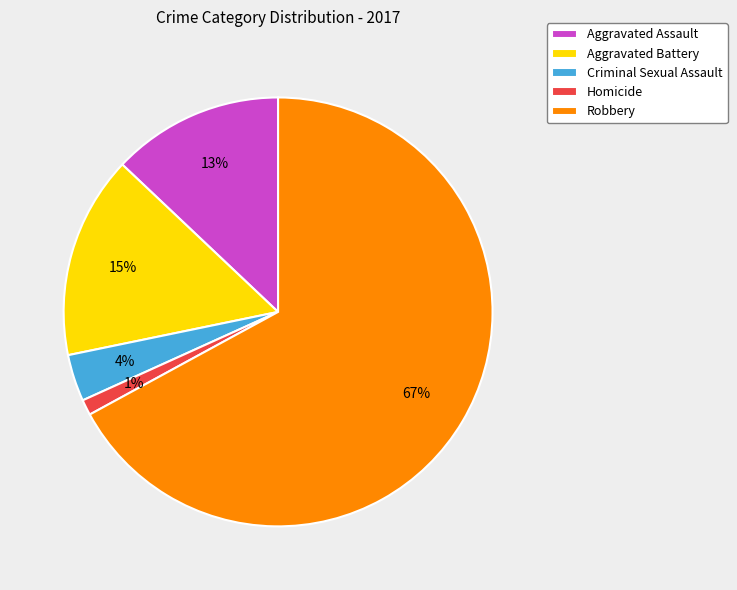

How many slices are in this pie chart?

5